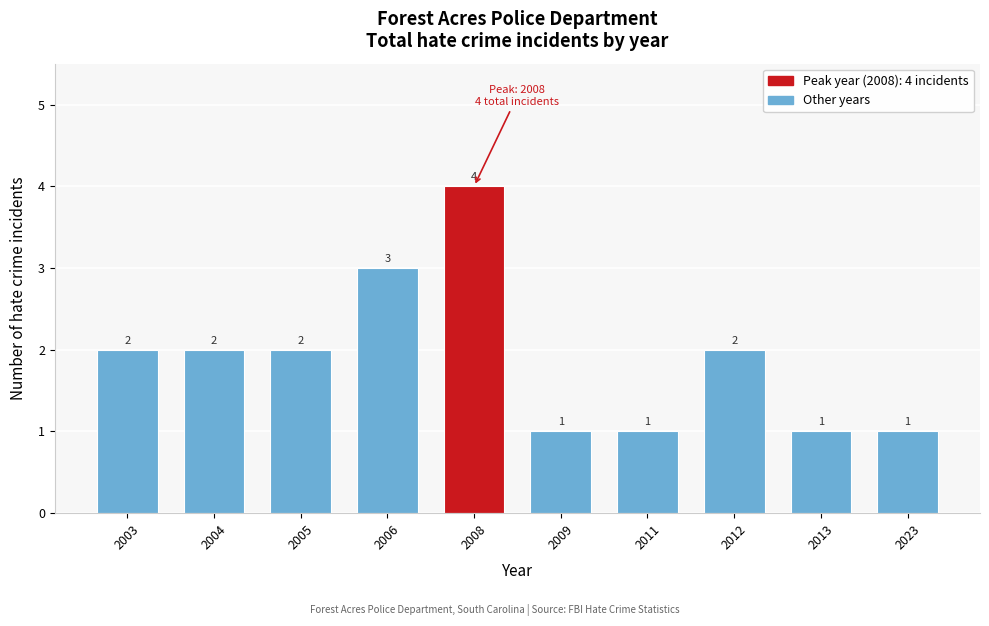

Reading left to right, what are all the values shown in this chart?

2	2	2	3	4	1	1	2	1	1